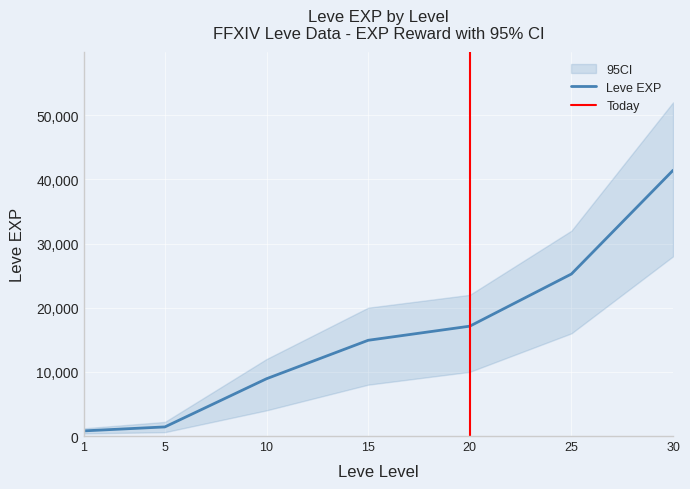

Rank the categories by Leve Gil value from highest to lowest.

30, 25, 20, 15, 10, 5, 1